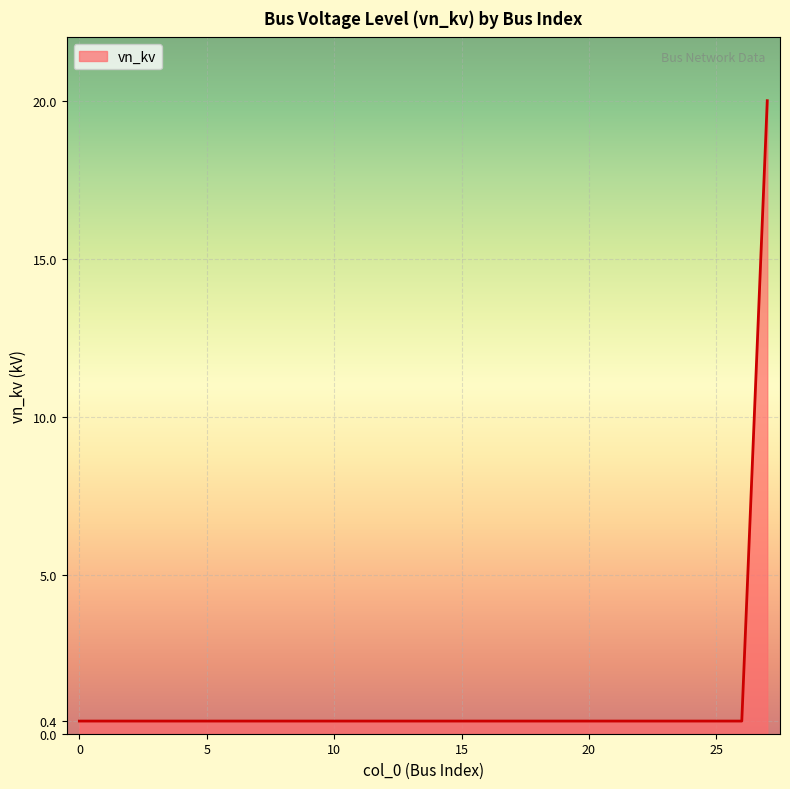

What is the greatest value displayed?

20.0